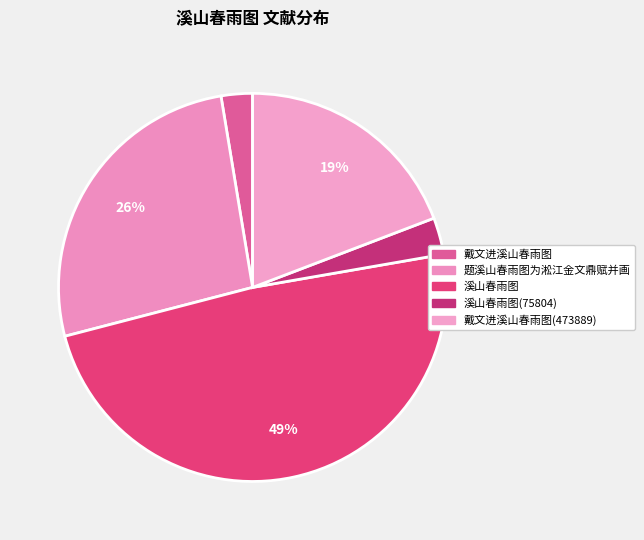

Count the number of slices in the pie.

5